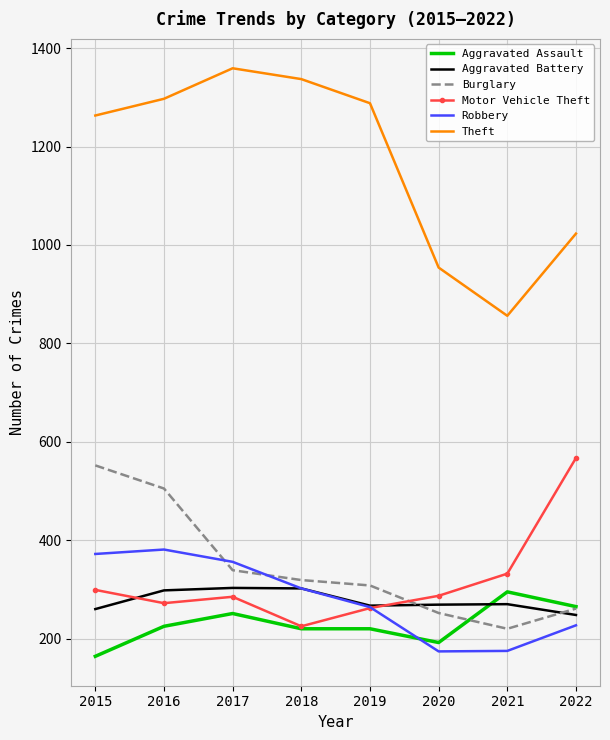

What is the spread (max minus min) of values at 2015?

1099